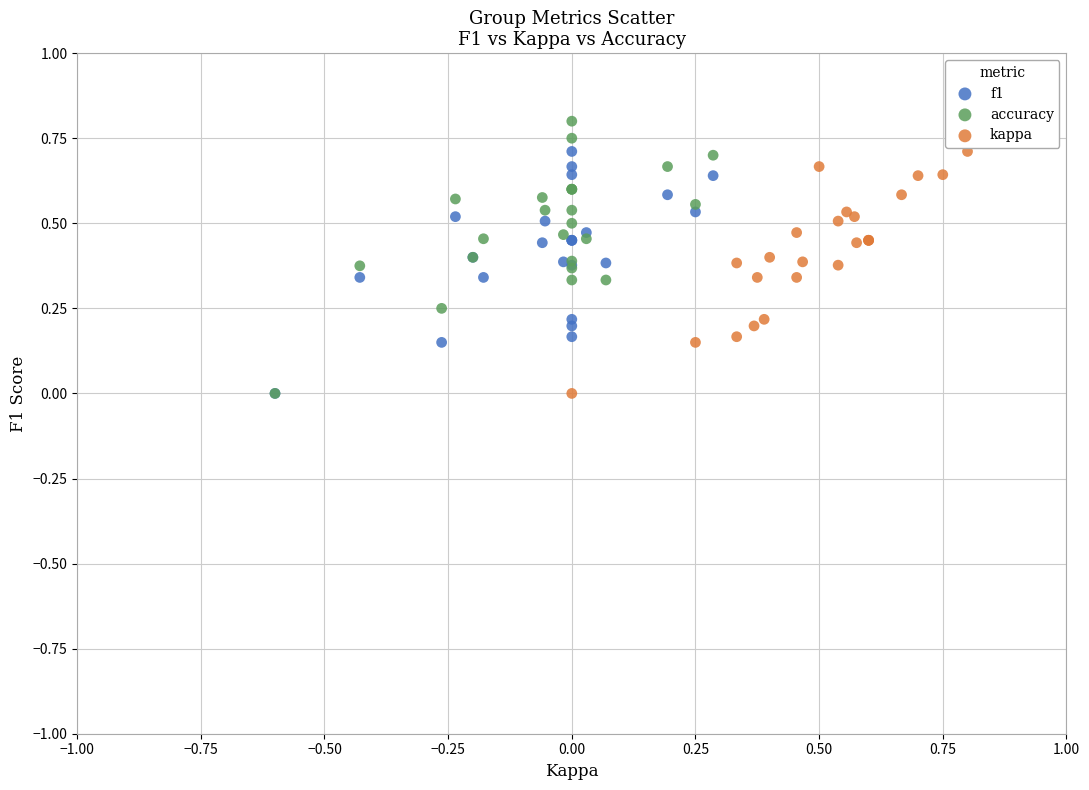

Which series has the largest Y range (max minus min)?

accuracy